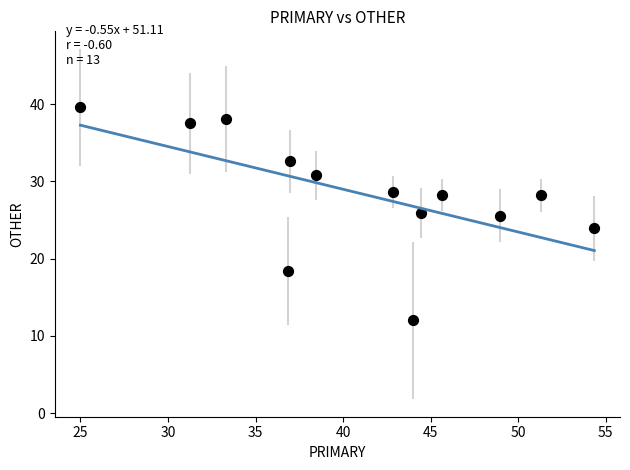

What is the range of Y values (max minus min)?

27.6